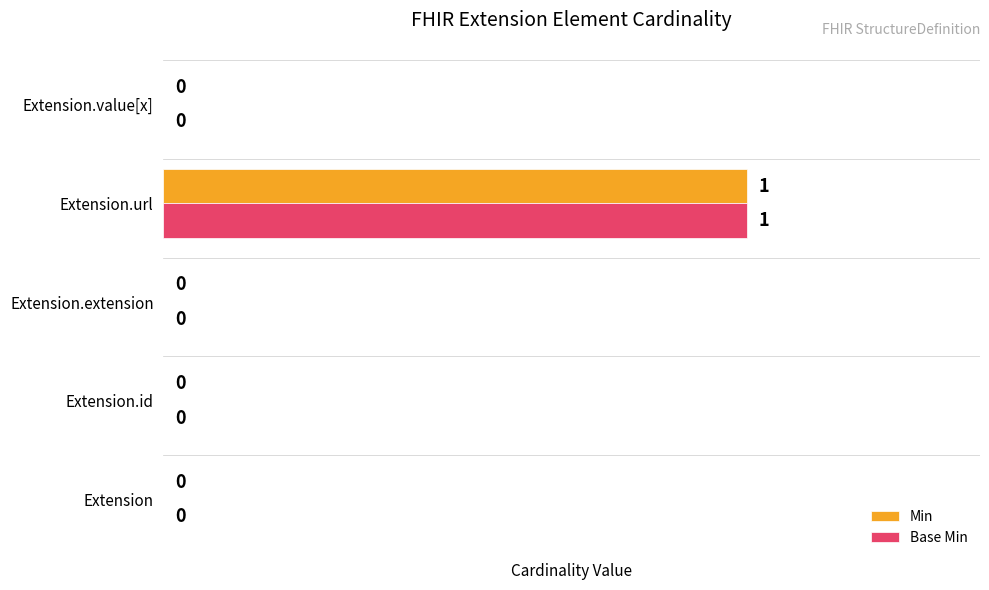

Is it true that Min equals 0 at Extension?

True